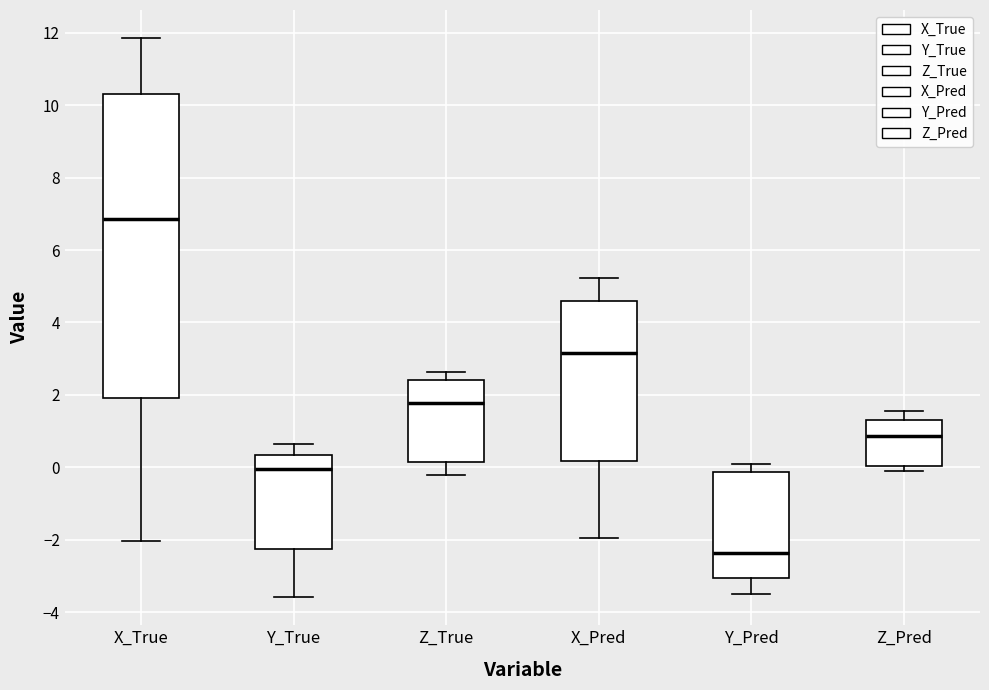

Comparing the boxes themselves (not the whiskers), which one is the tallest?

X_True